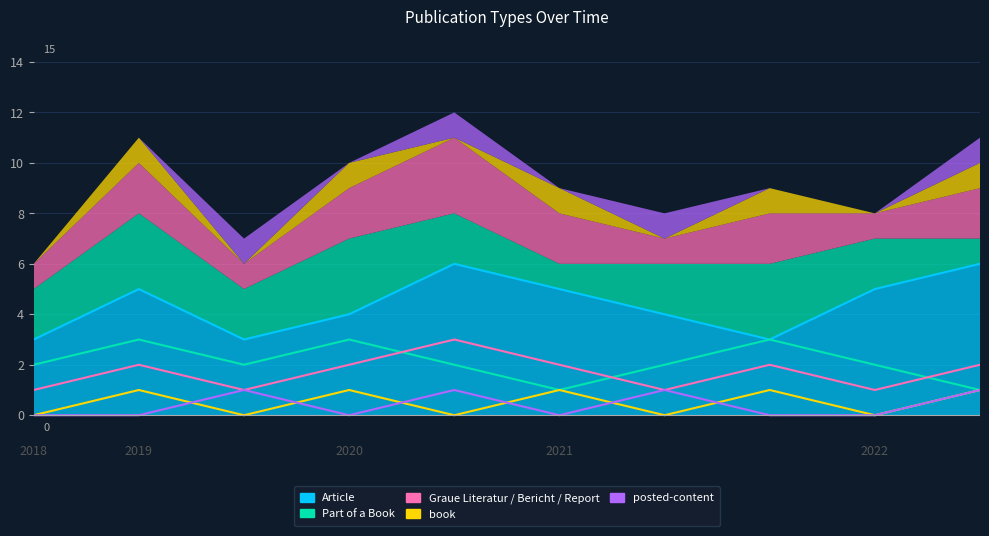

What are all the series names shown in the legend?

Article, Part of a Book, Graue Literatur / Bericht / Report, book, posted-content